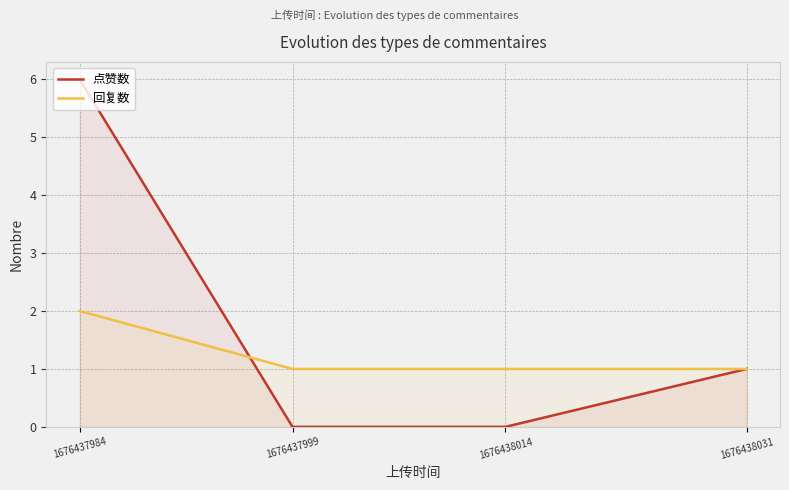

What is the sum of the 回复数 values at 1676438014 and 1676437984?

3